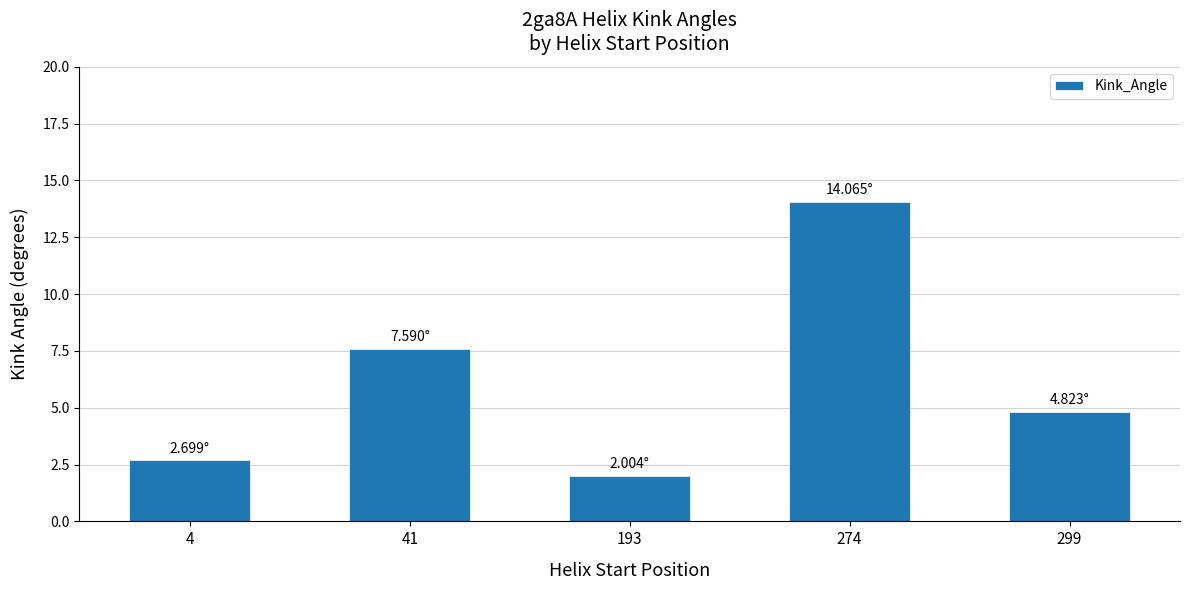

Where is the data nearest to the value 8?

41